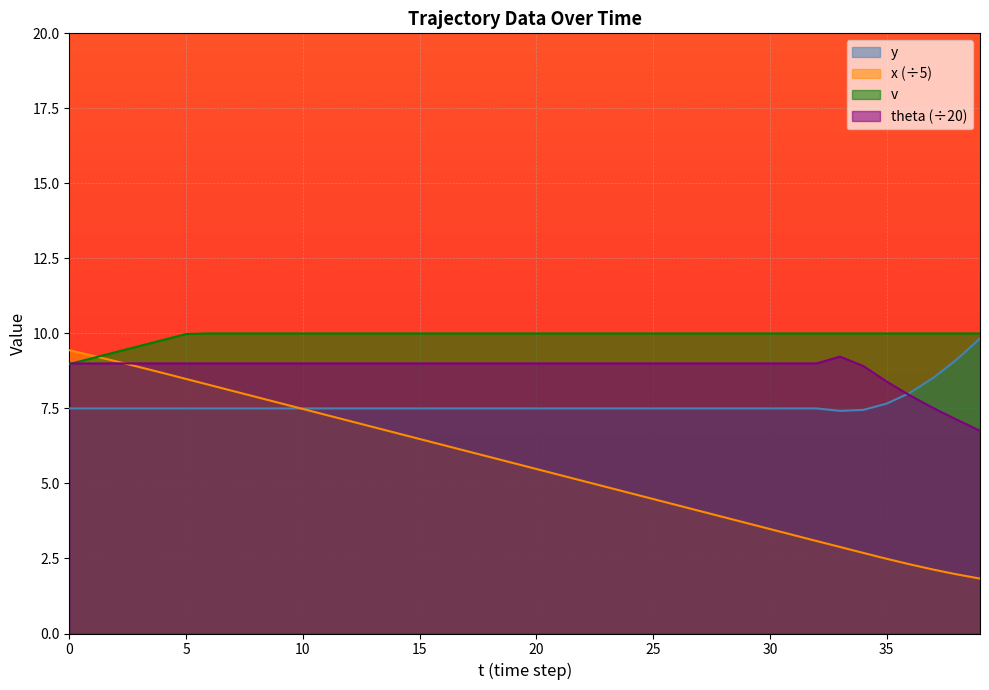

What value does the theta series have at 9?

9.0